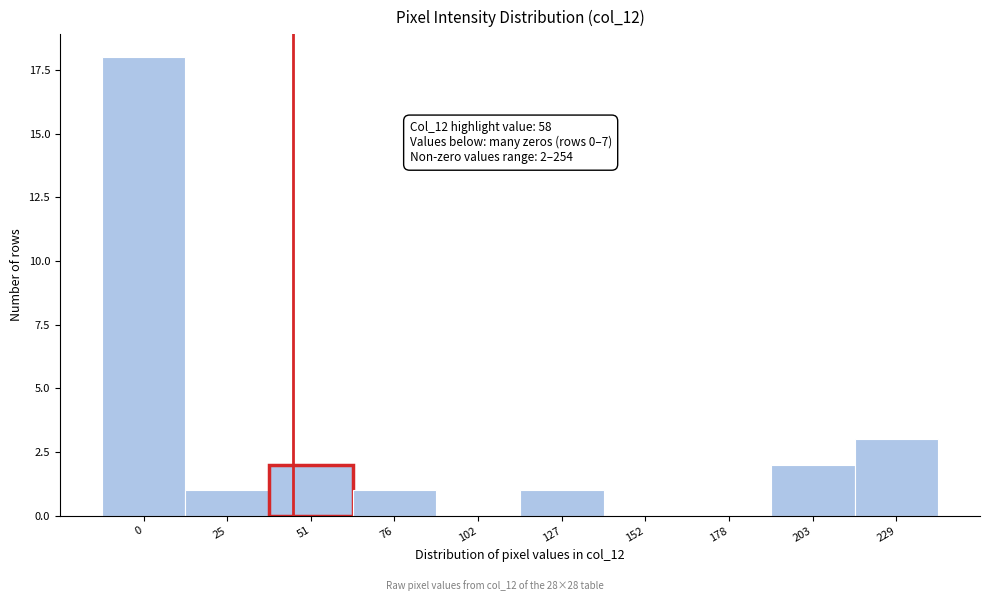

Reading left to right, list all the values displayed in this chart.

0=18	25=1	51=2	76=1	102=0	127=1	152=0	178=0	203=2	229=3